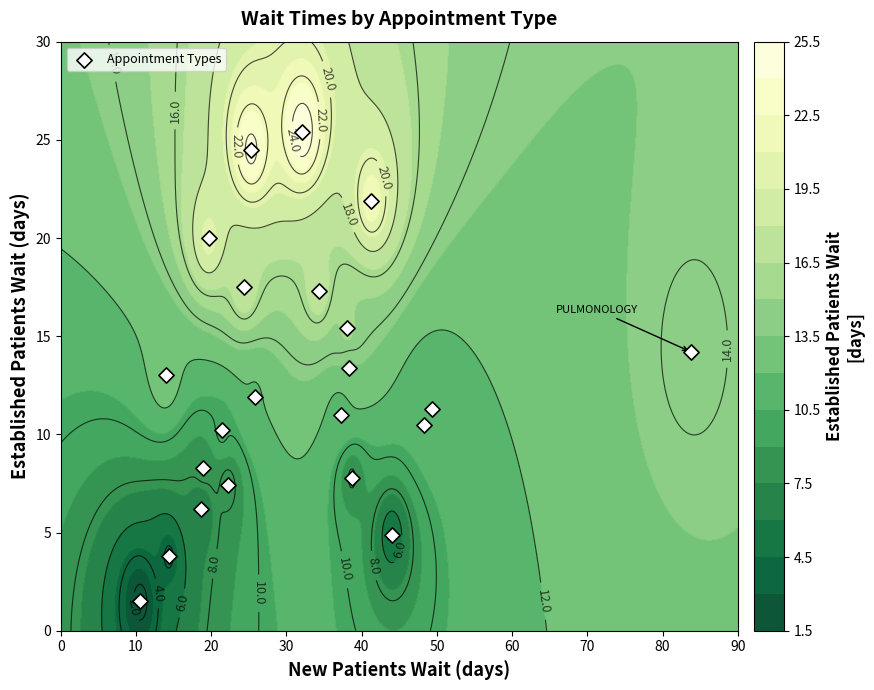

Is it true that the value at 12 is 19.2?

False